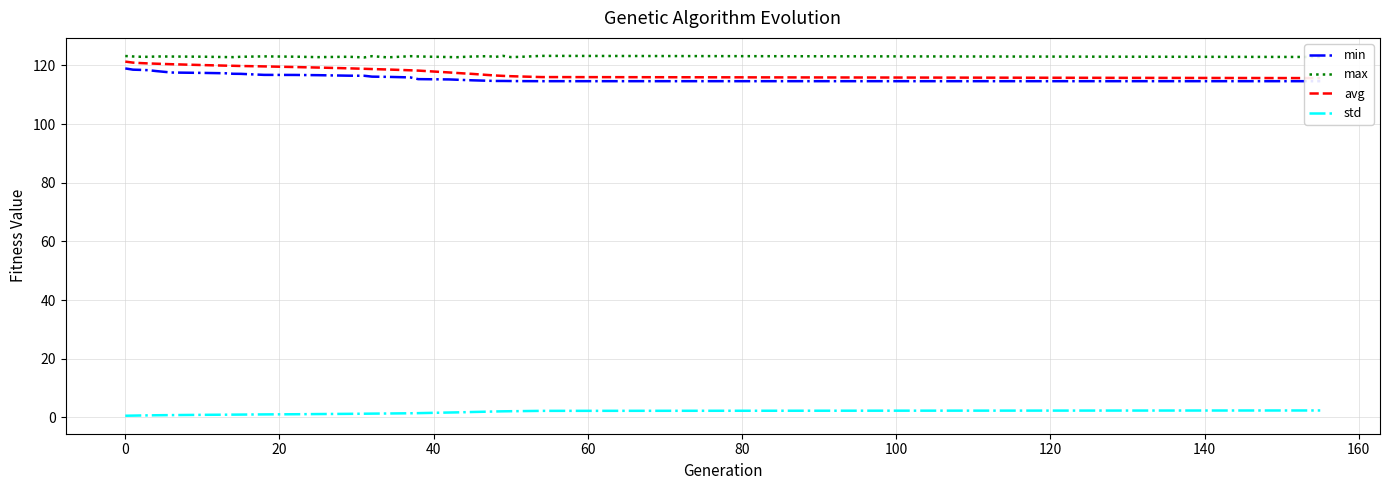

True or false: max and avg cross at least once.

False